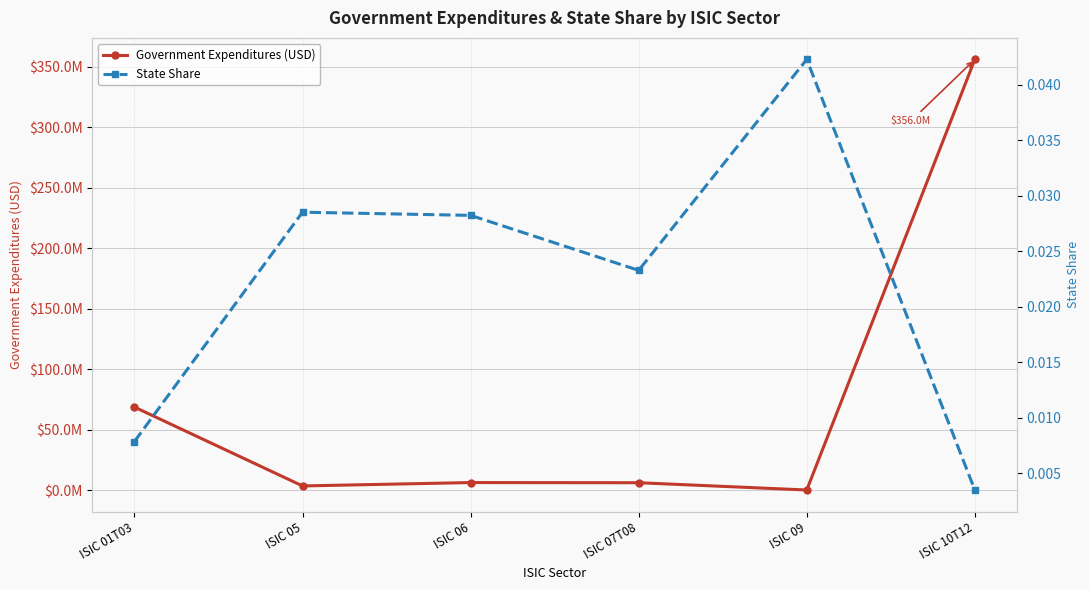

The value of Government Expenditures (USD) at ISIC 10T12 is 355990477.5. True or false?

True